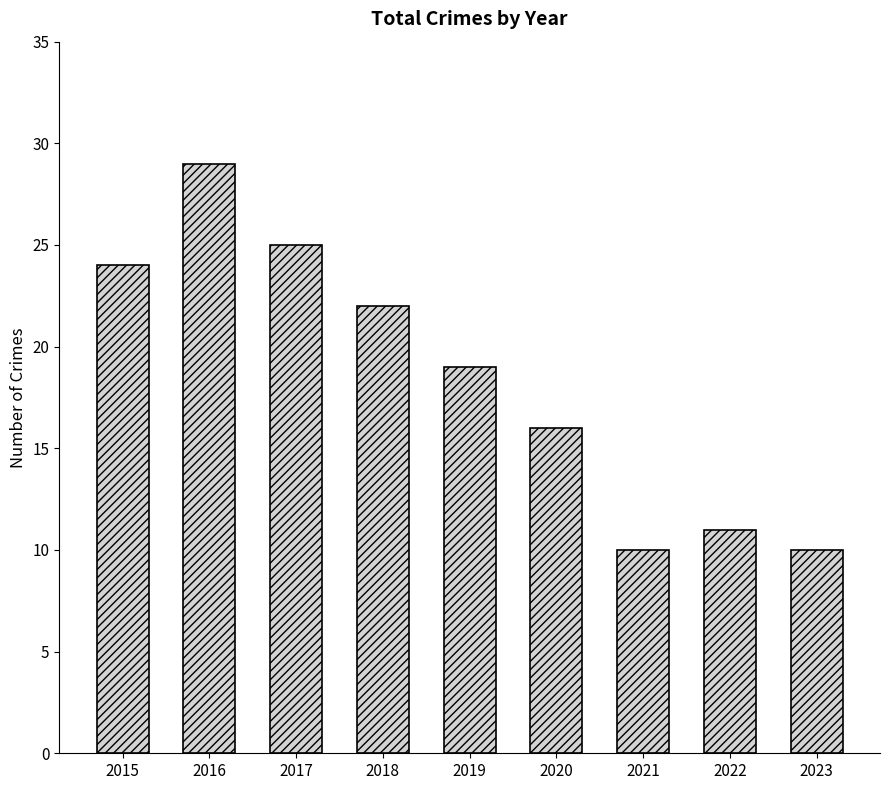

What is the smallest value displayed?

10